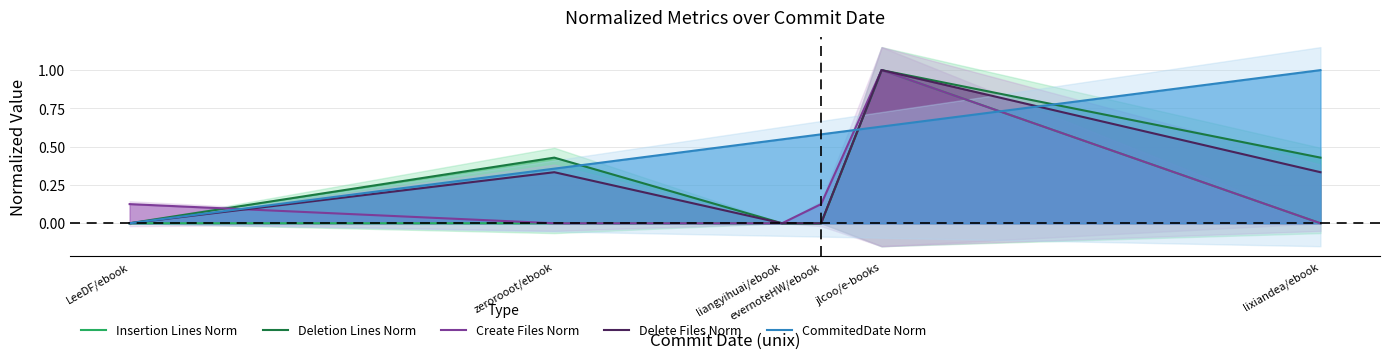

True or false: CommitedDate Norm has a value of 0.3 at evernoteHW/ebook.

False